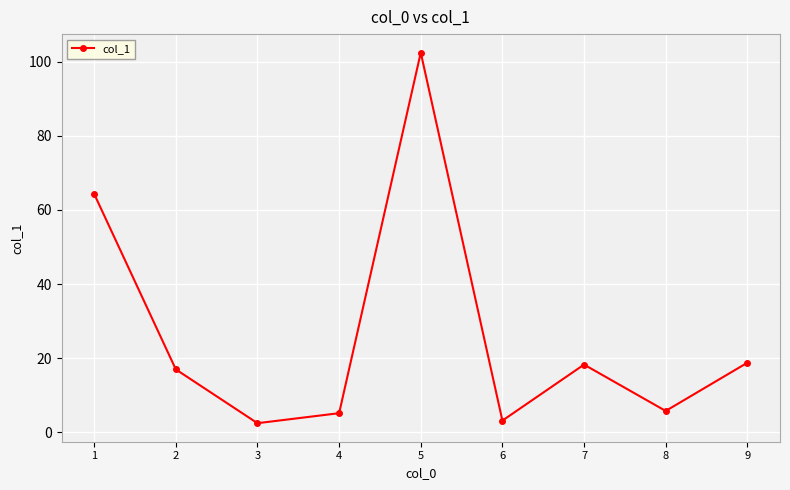

What is the change in value from 2 to 3?

-14.5